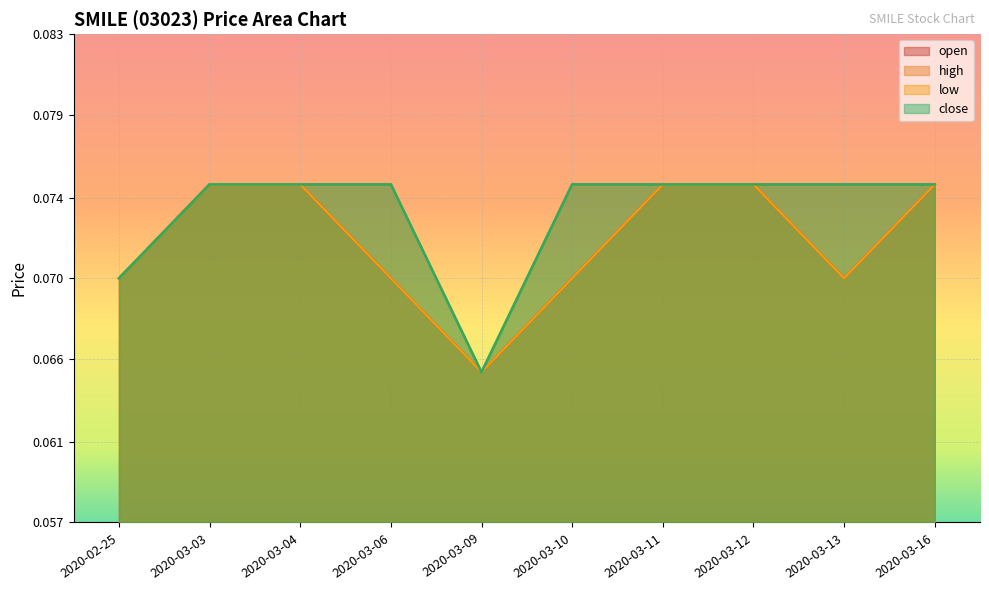

Count the number of data series in this chart.

4